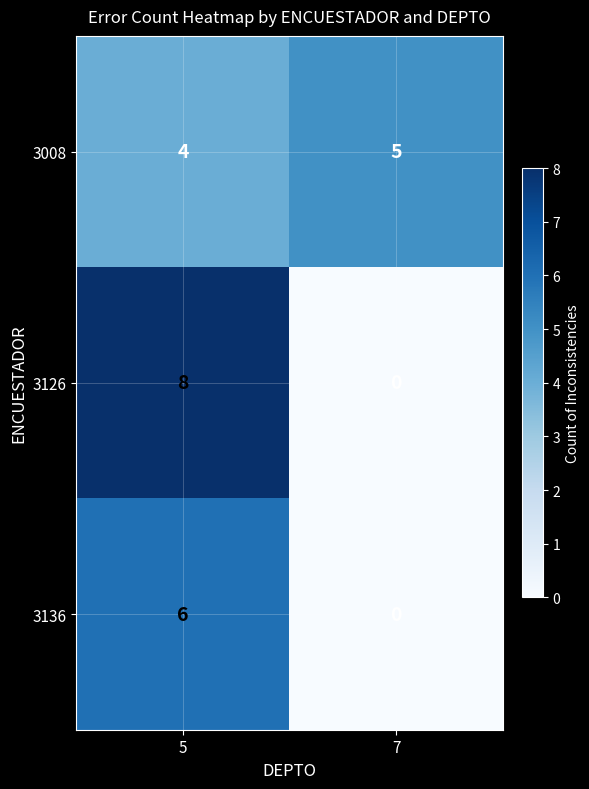

How many data points does each series have?

2